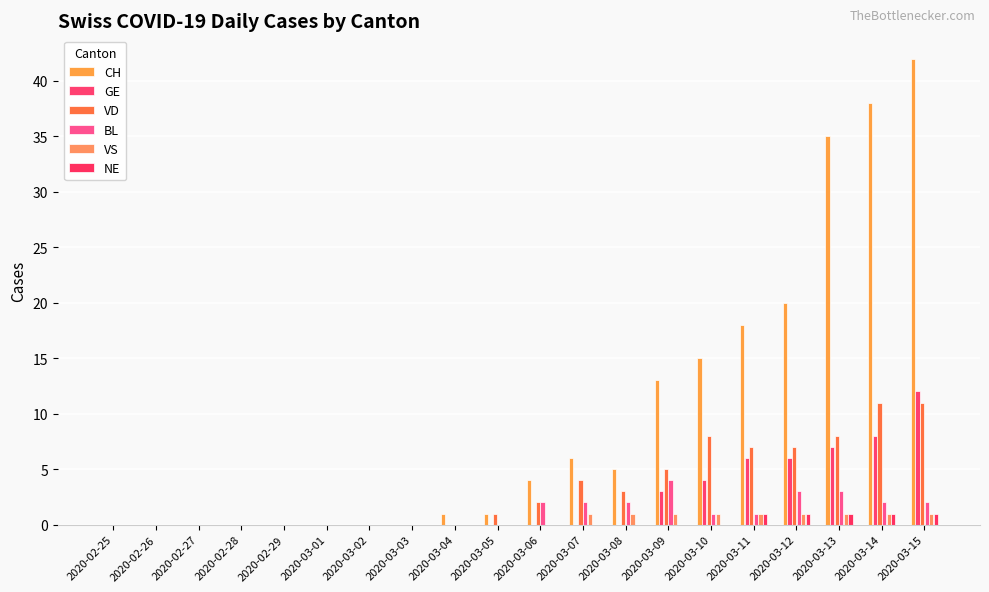

Between 2020-03-03 and 2020-03-05, which series saw the biggest shift?

CH